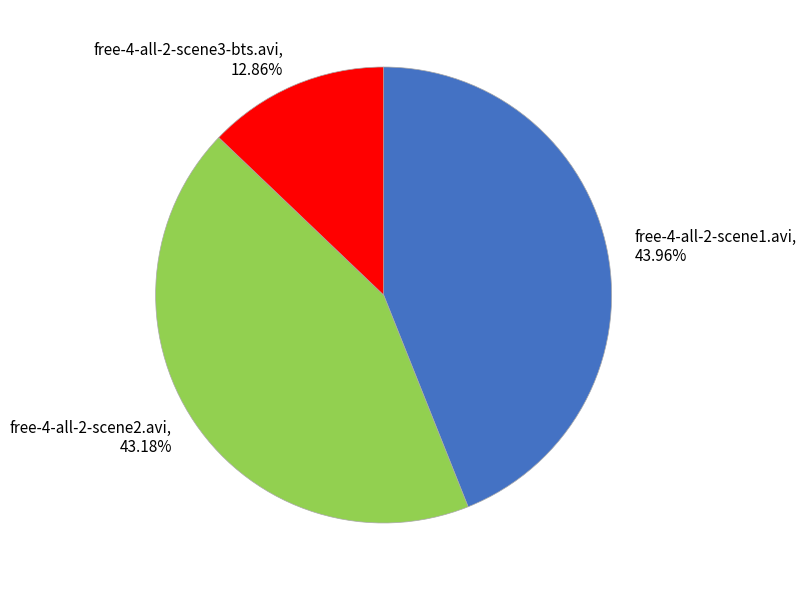

To the nearest percent, what percentage of the pie is free-4-all-2-scene2.avi?

43%